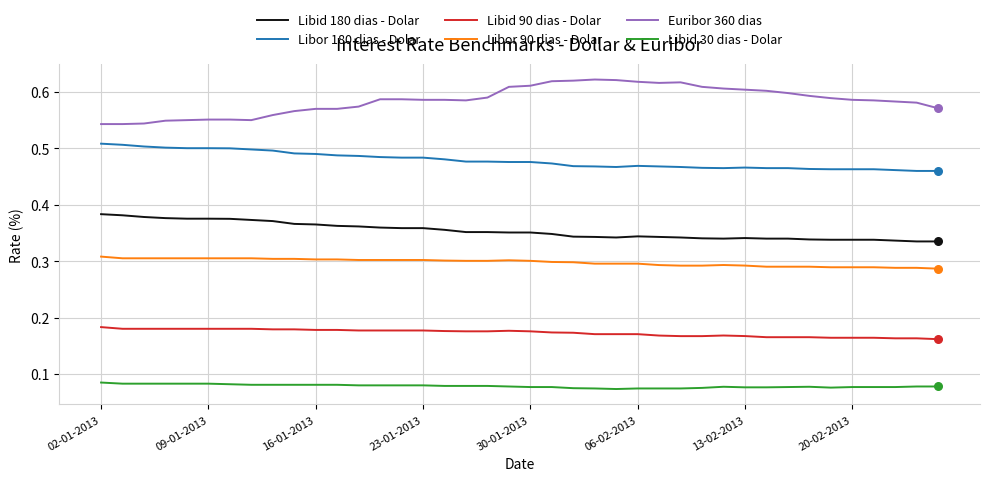

Which series has the largest total across all categories?

Euribor 360 dias